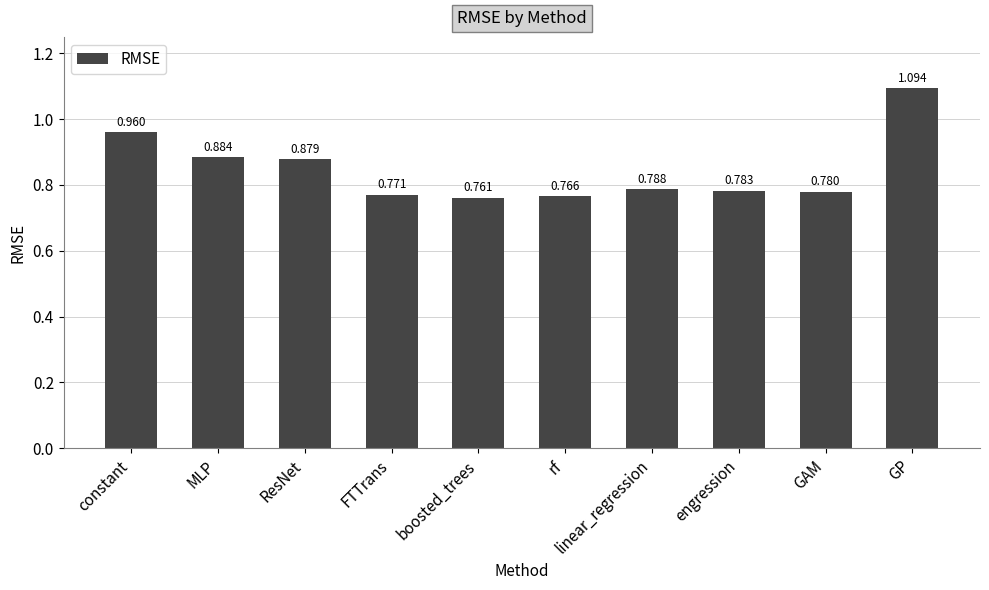

Which has a higher value, boosted_trees or constant?

constant